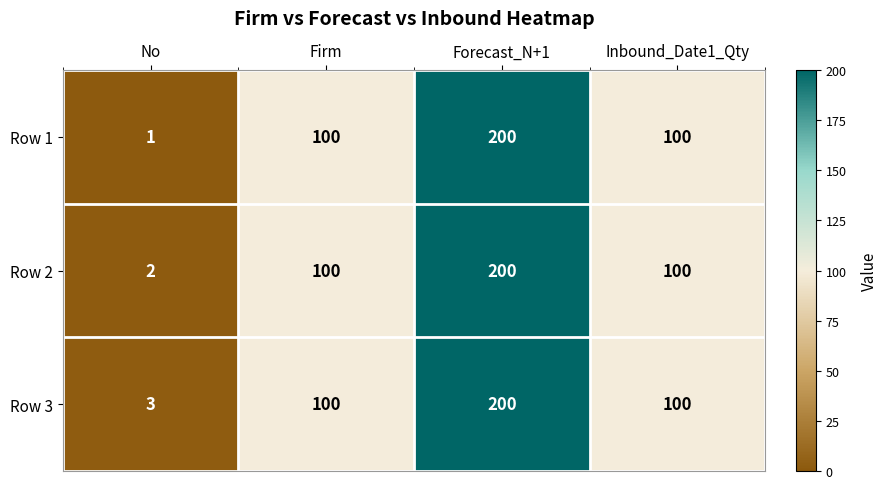

What is the sum of the Row 2 values at Forecast_N+1 and Firm?

300